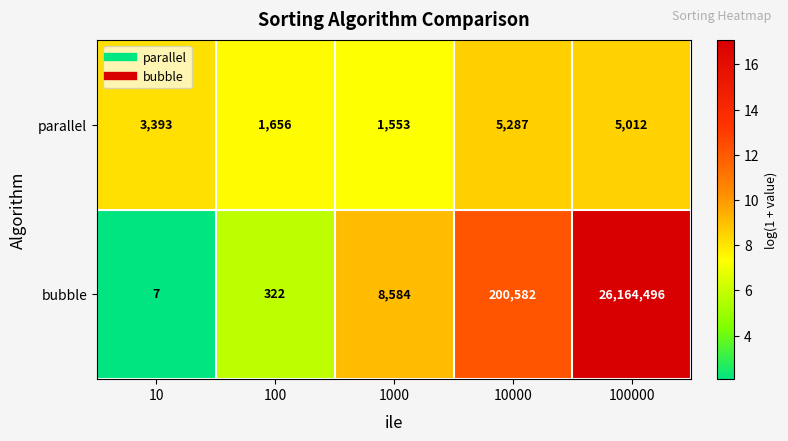

Which label corresponds to the largest value in the chart?

100000